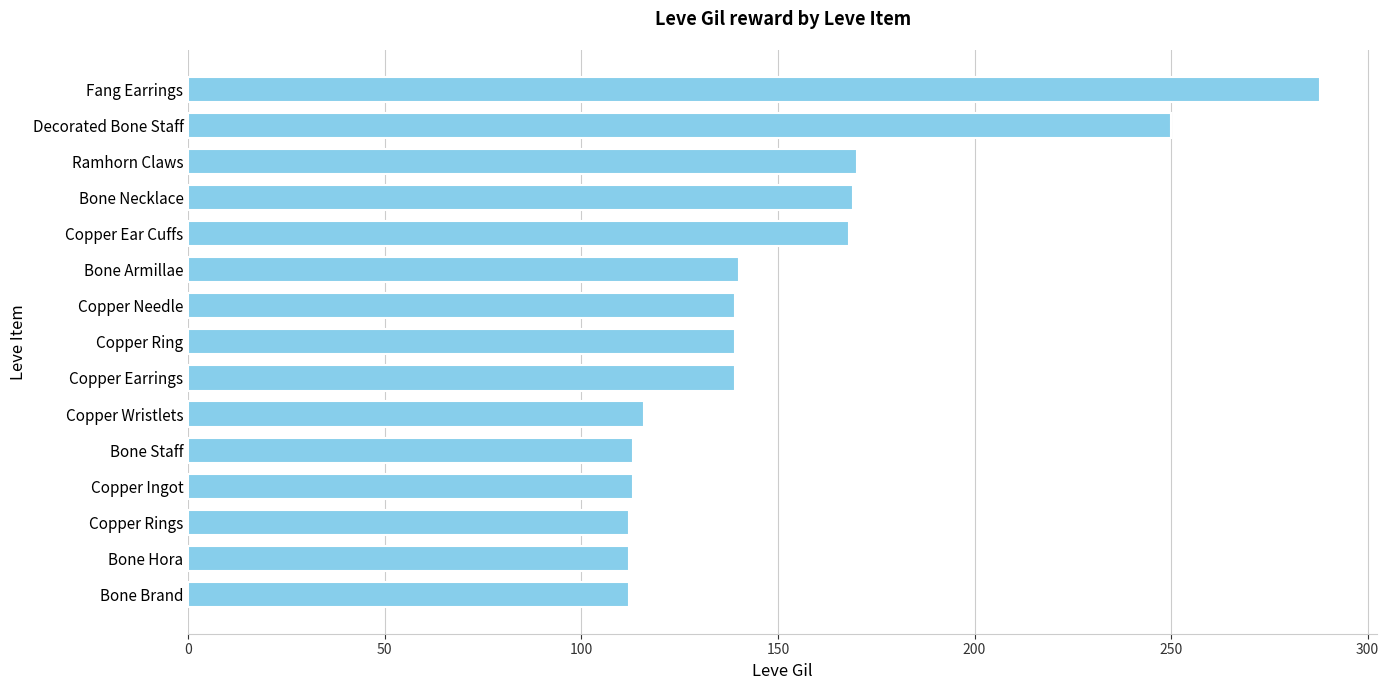

True or false: the data shows 169 at Bone Necklace.

True